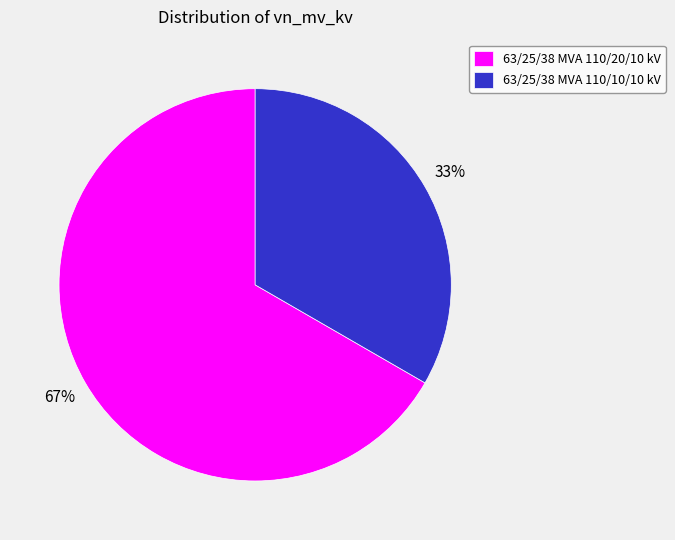

What percentage is the 63/25/38 MVA 110/10/10 kV slice, to the nearest percent?

33%